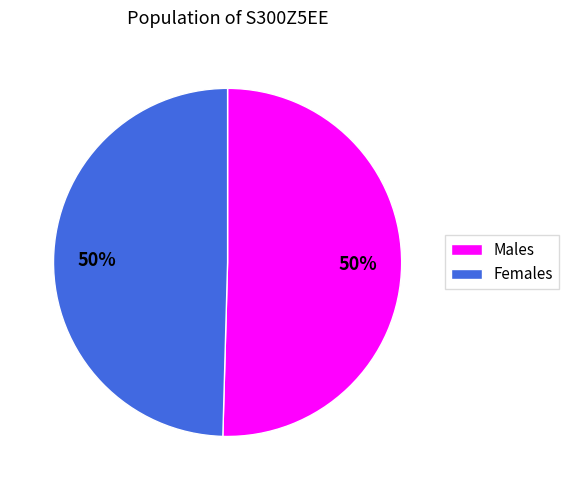

Count the number of slices in the pie.

2